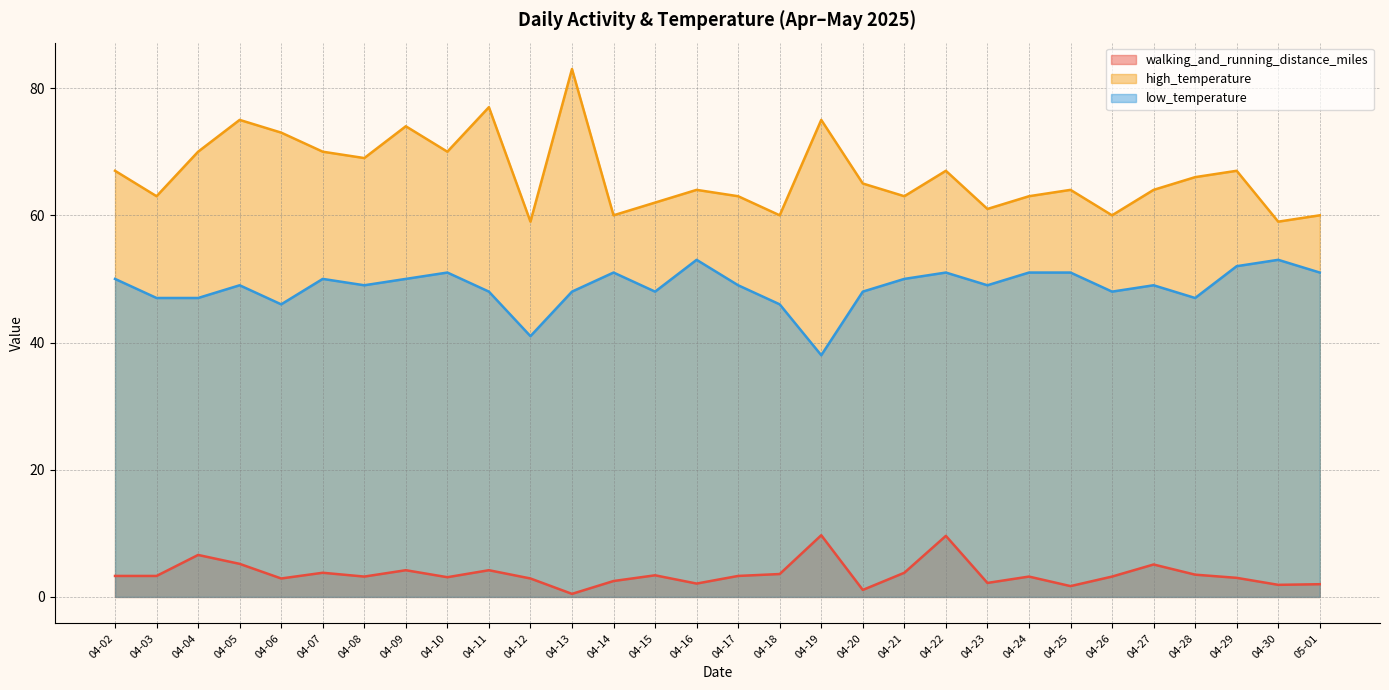

True or false: walking_and_running_distance_miles has a value of 4.6 at 04-10.

False